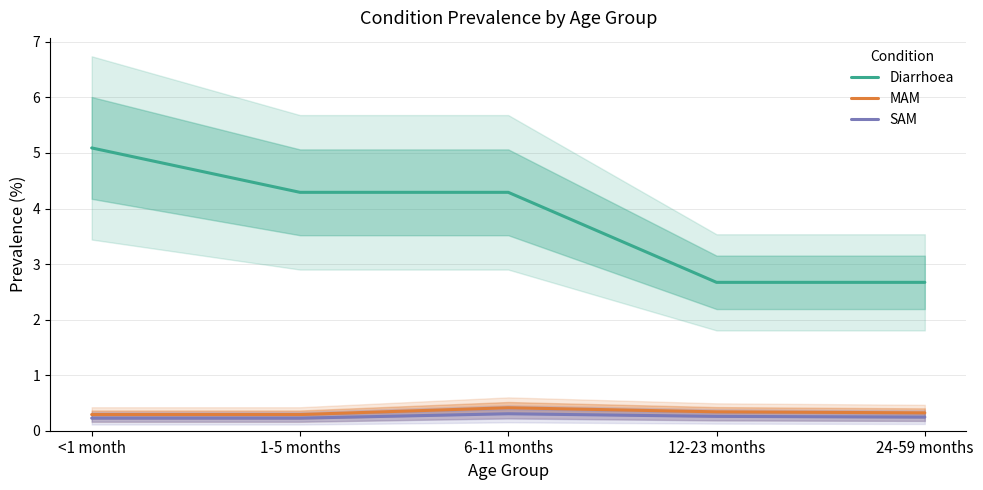

In MAM, how many points are higher than both neighbors (excluding endpoints)?

1